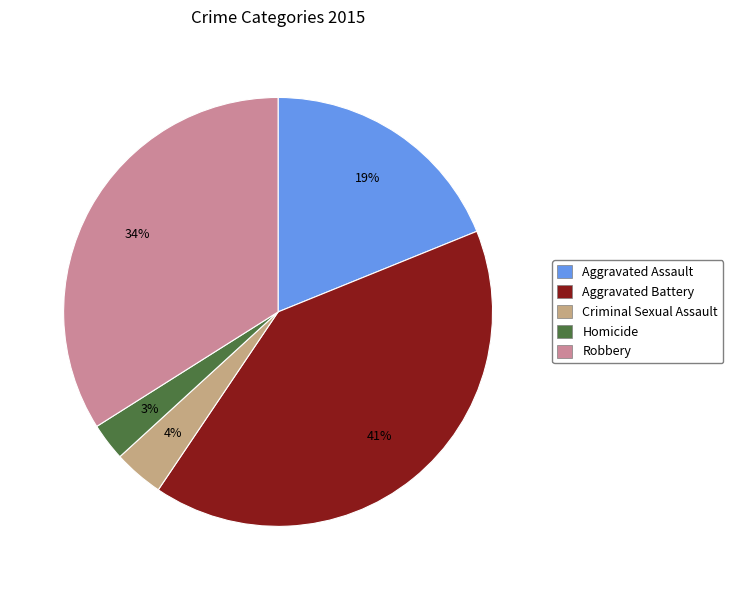

Which category has the biggest portion of the pie?

Aggravated Battery